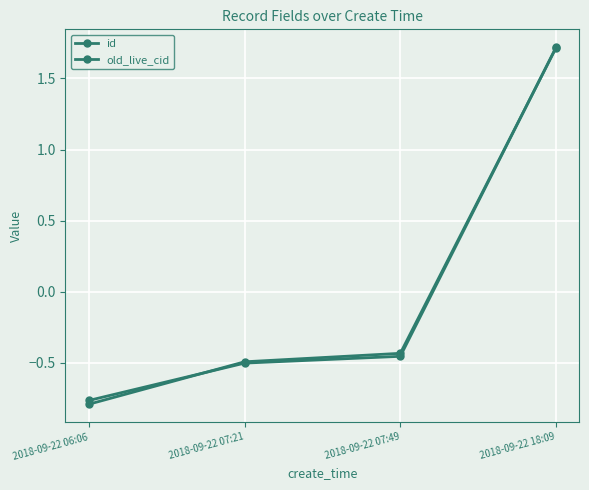

At 2018-09-22 07:21, list the series in order from smallest to largest.

old_live_cid, id